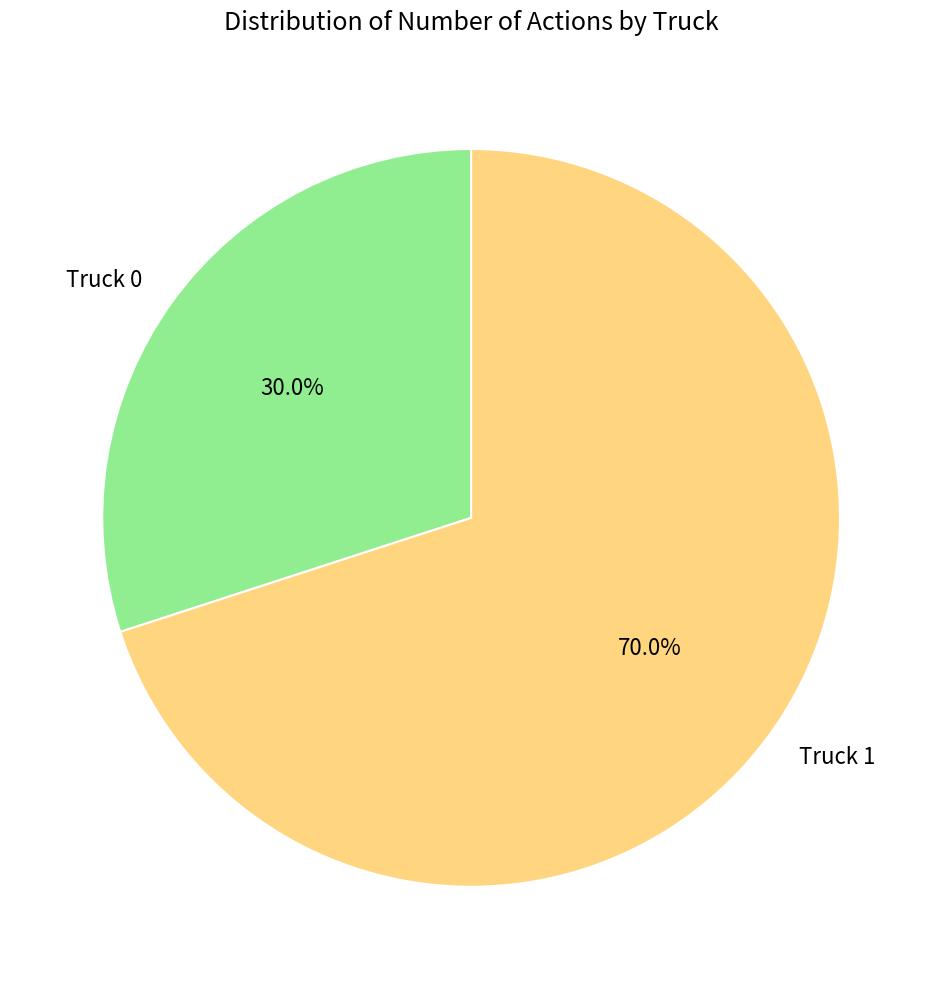

Combined, do Truck 1 and Truck 0 account for over 50%?

Yes